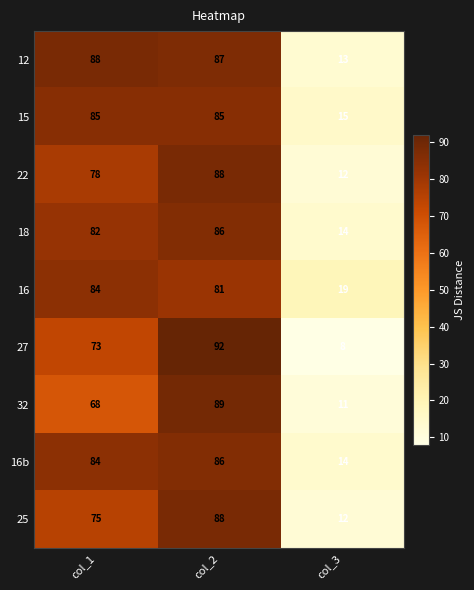

The 16 series shows 43 at col_2. True or false?

False